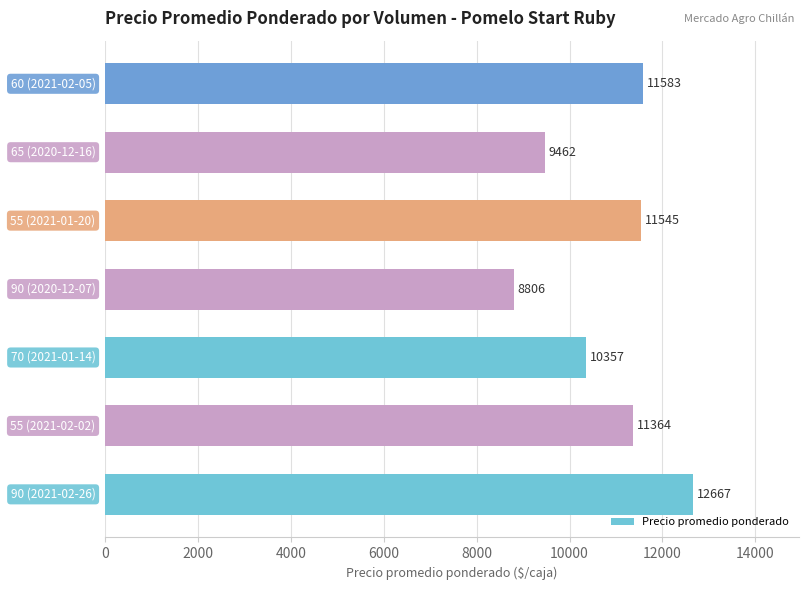

What is the average value?

10826